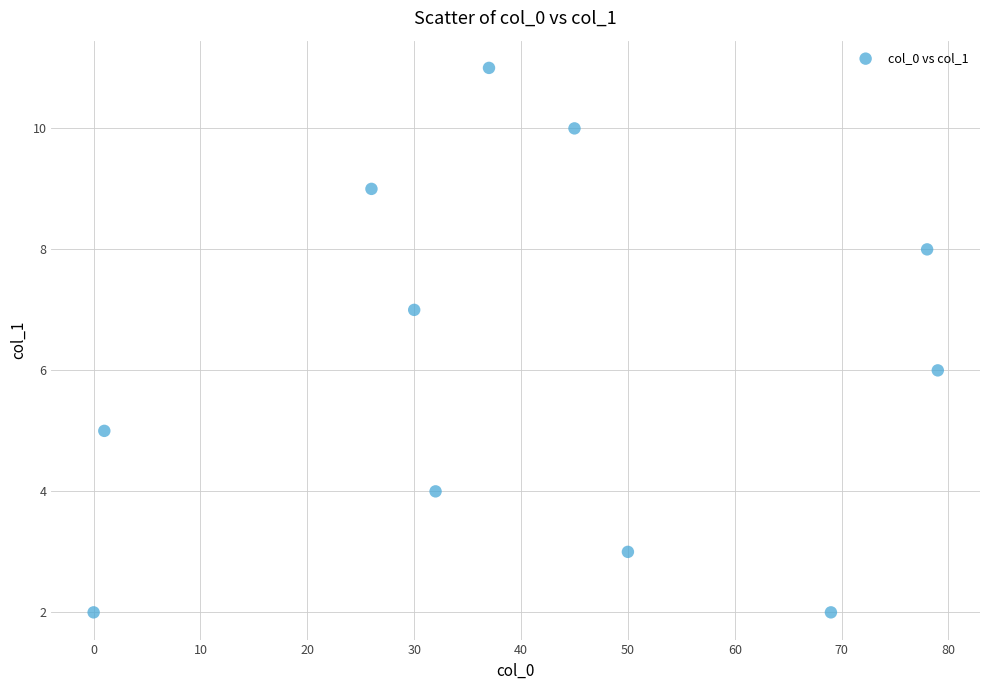

What is the range of Y values (max minus min)?

9